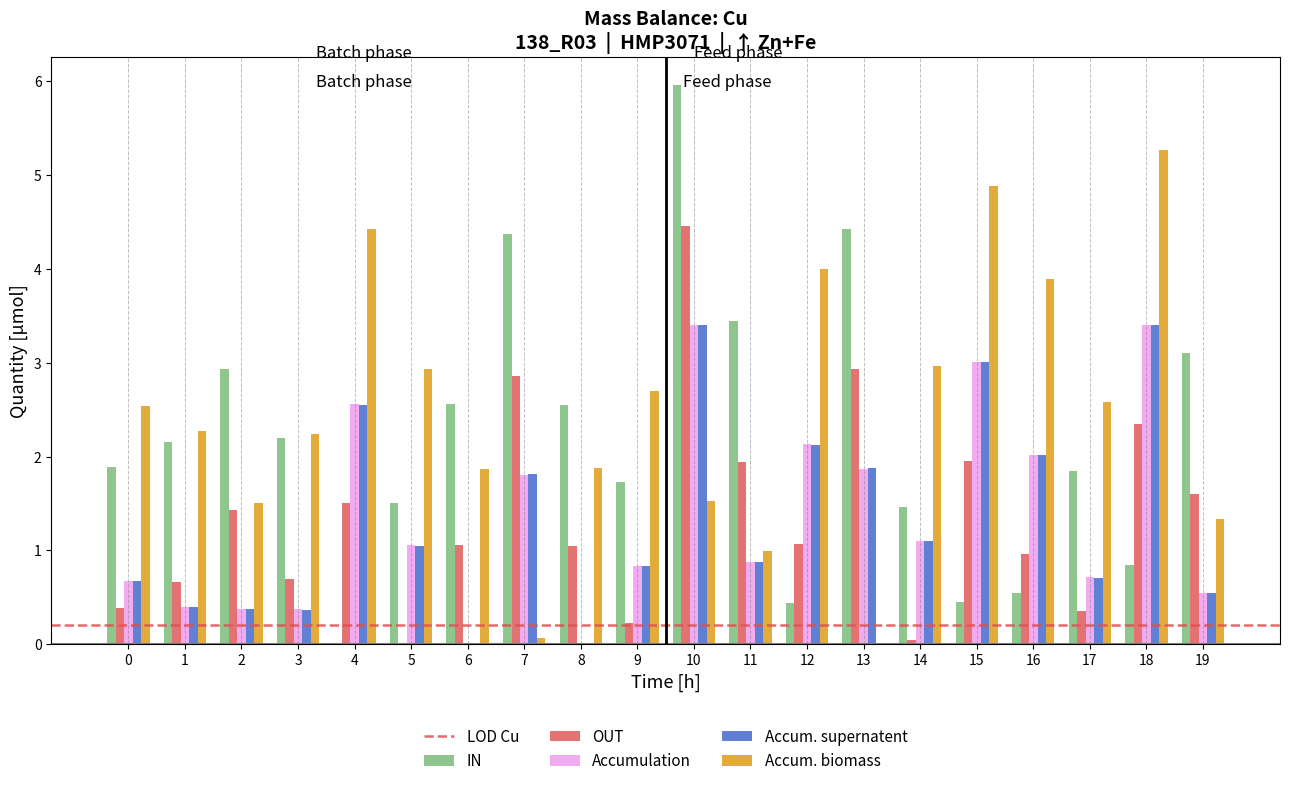

What is the total value across all series at 5?

6.5